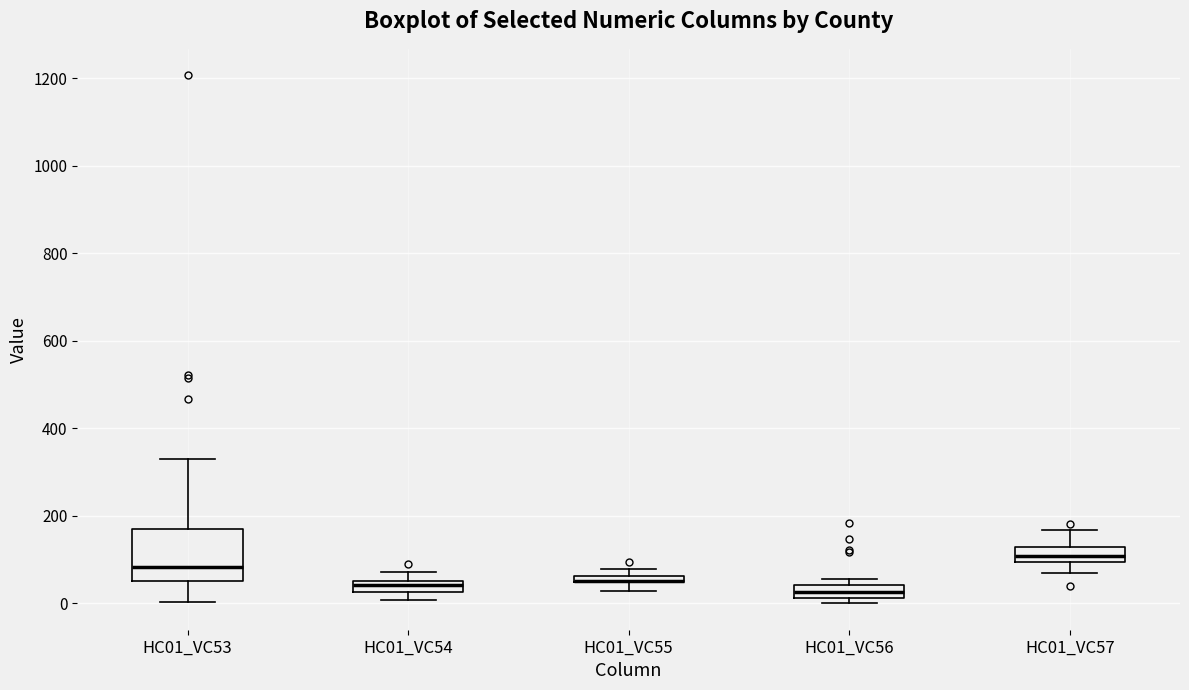

Where is the upper edge of the box for HC01_VC55 on the y-axis? The values are not printed on the chart, so give them approximately, as read against the axis.

60